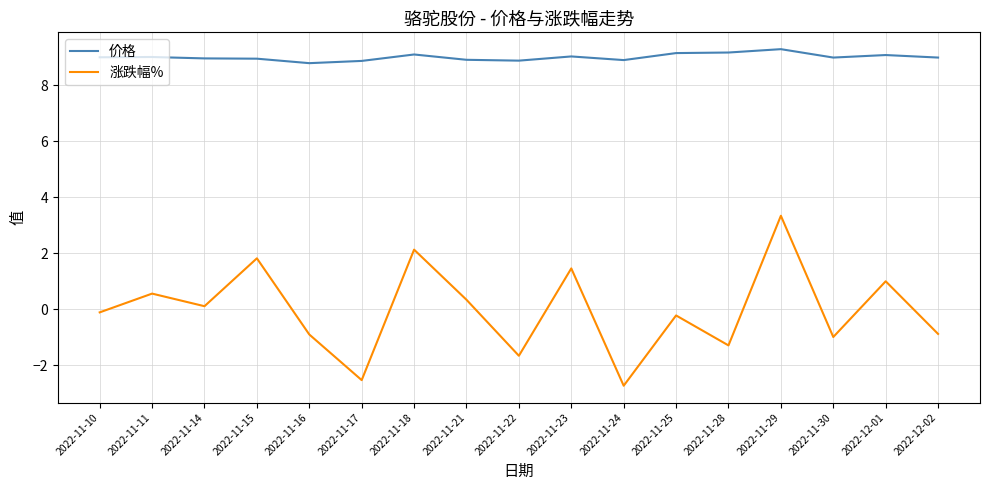

True or false: 涨跌幅% and 价格 intersect in this chart.

False